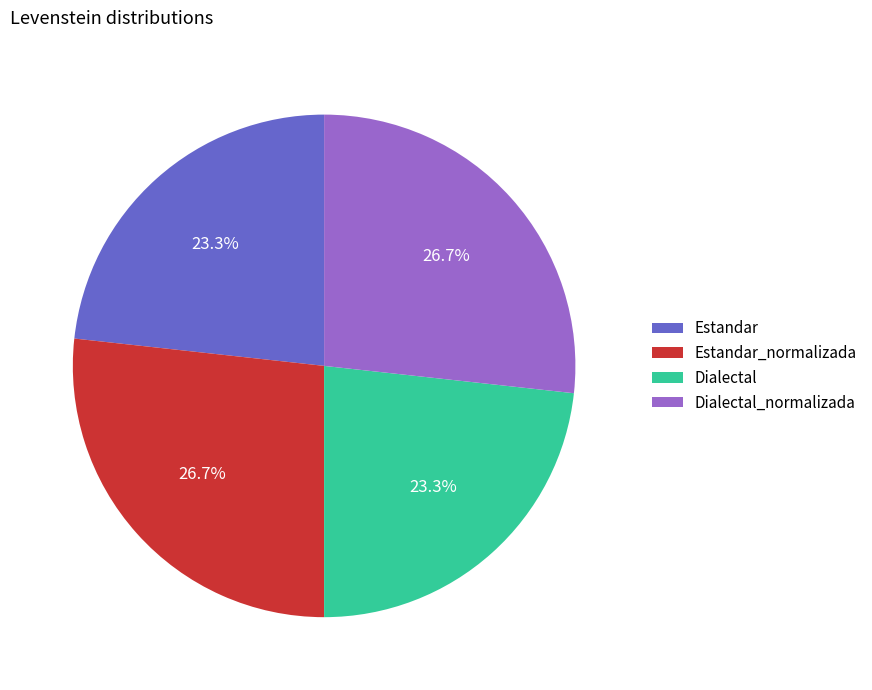

The Estandar slice represents 23% of the pie. True or false?

True